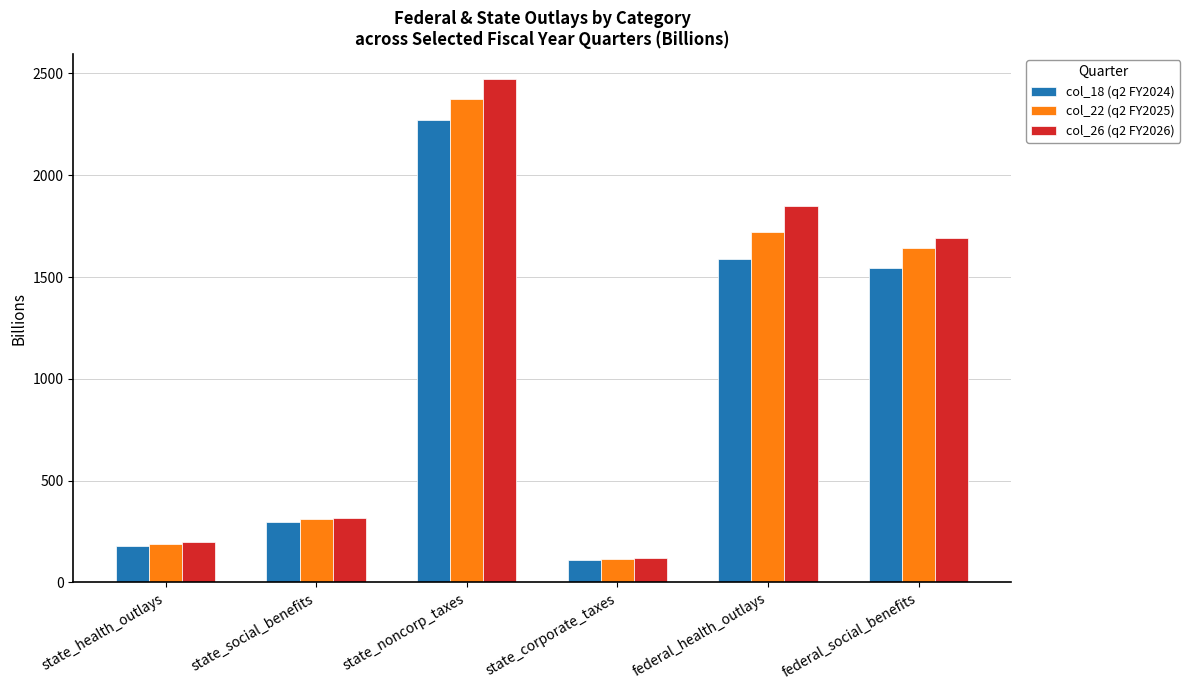

What is the label of the 2nd bar from the right?

federal_health_outlays